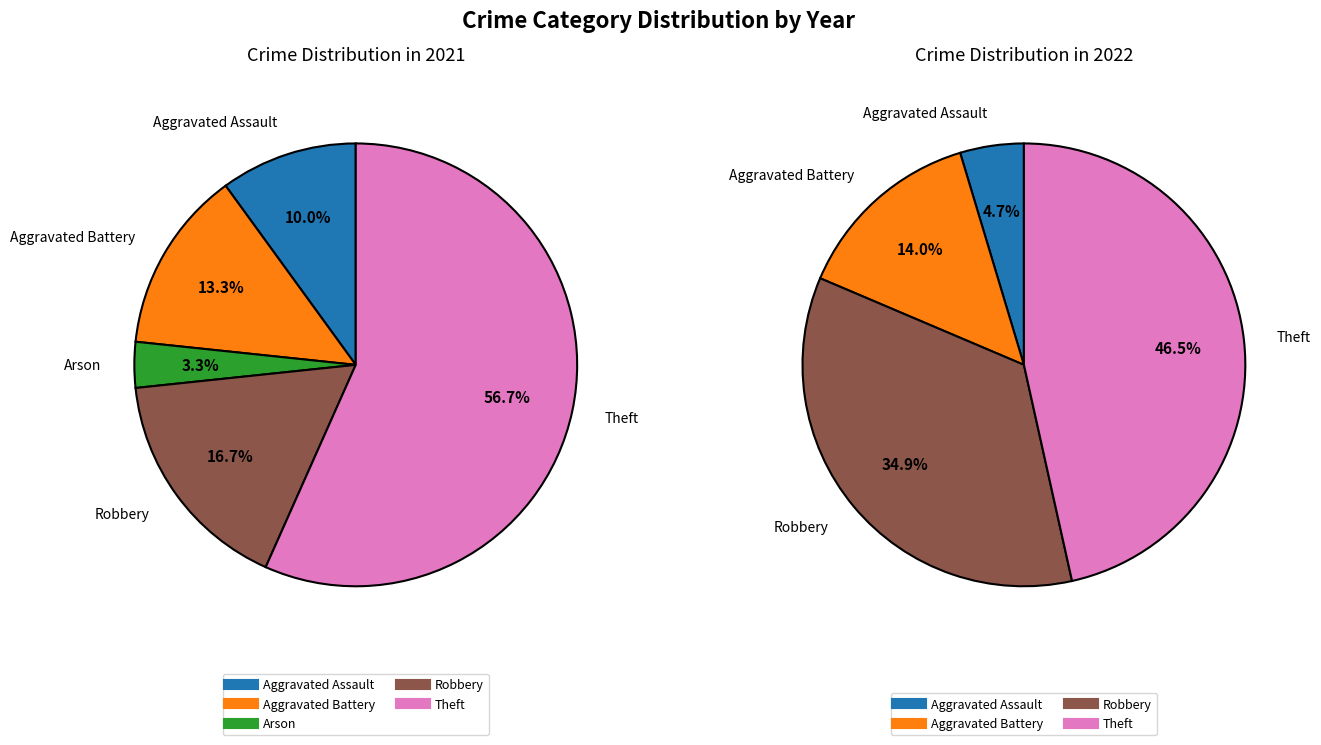

Between values_2021 and values_2022, which is larger?

values_2022